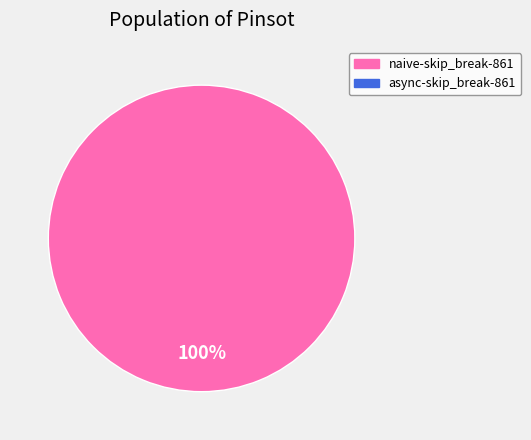

Does any single category account for the majority?

Yes